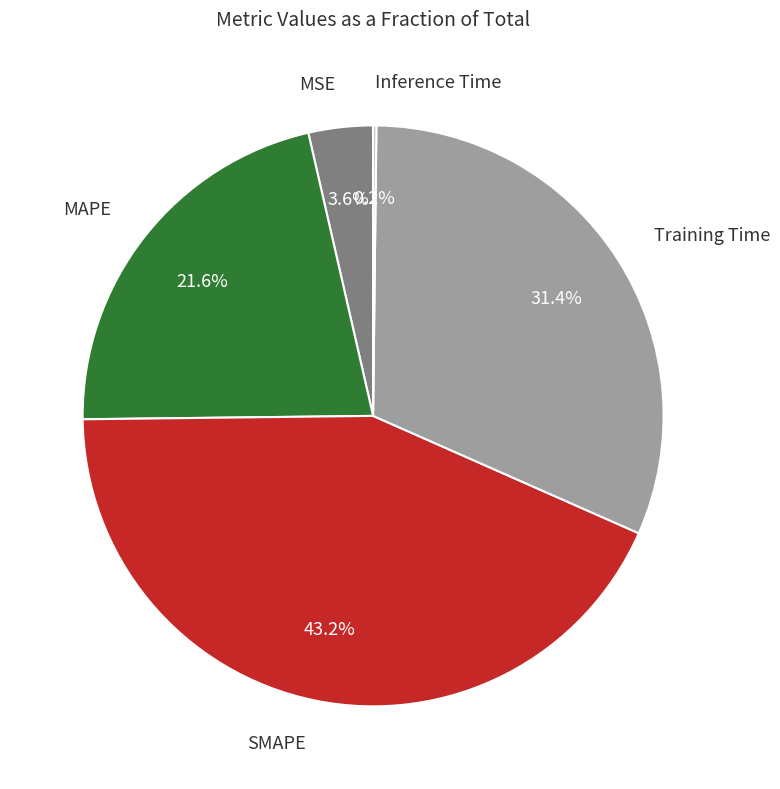

To the nearest percent, what is the average slice percentage?

20%